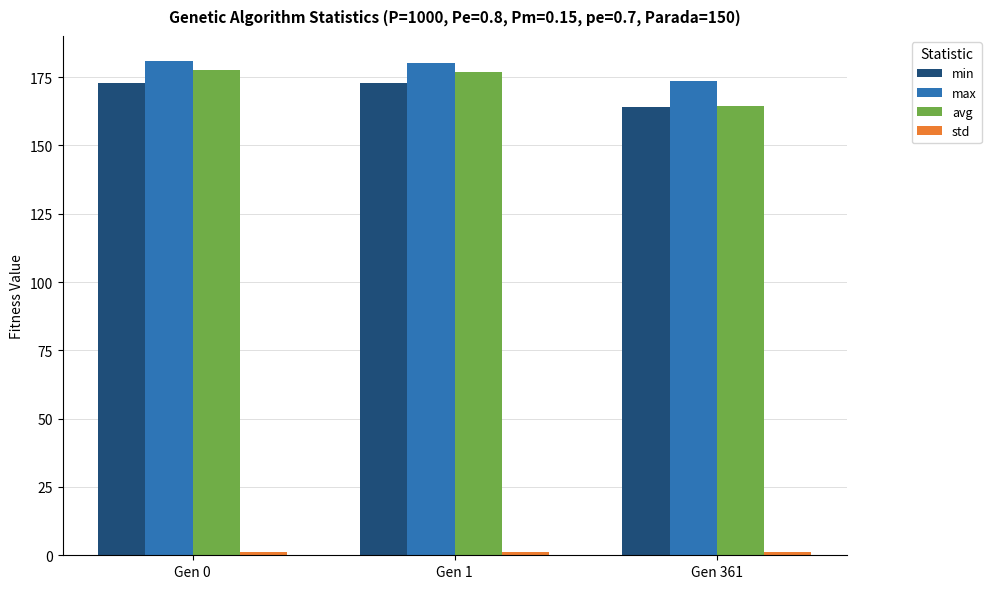

How many values in the max series are below 180?

1